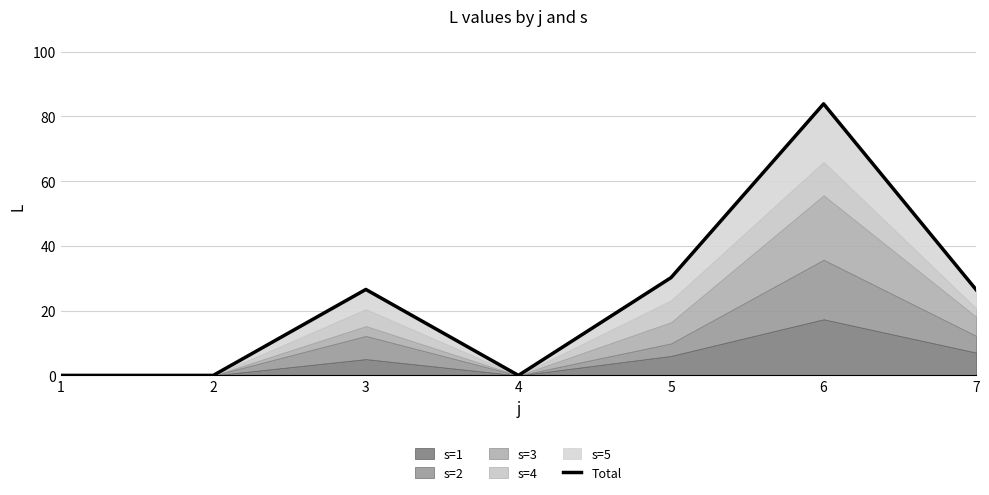

What is the value of the 3rd point from the left?

26.5